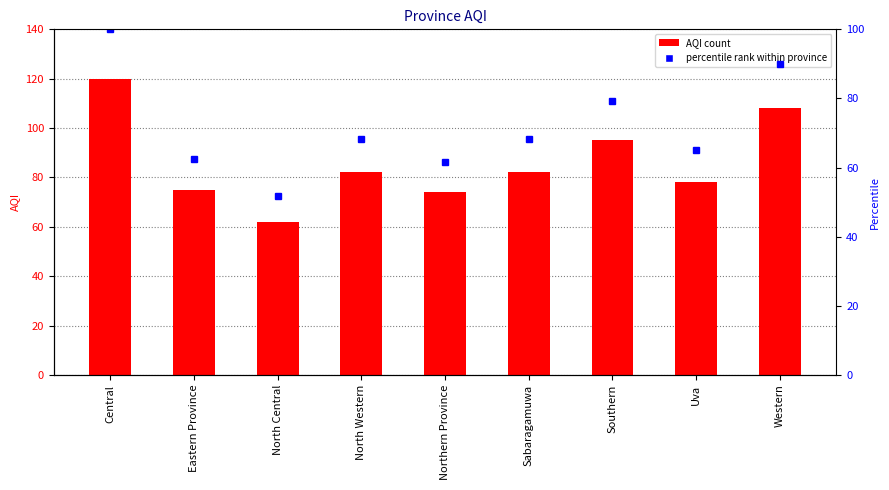

Which has a higher value, Western or Eastern Province?

Western